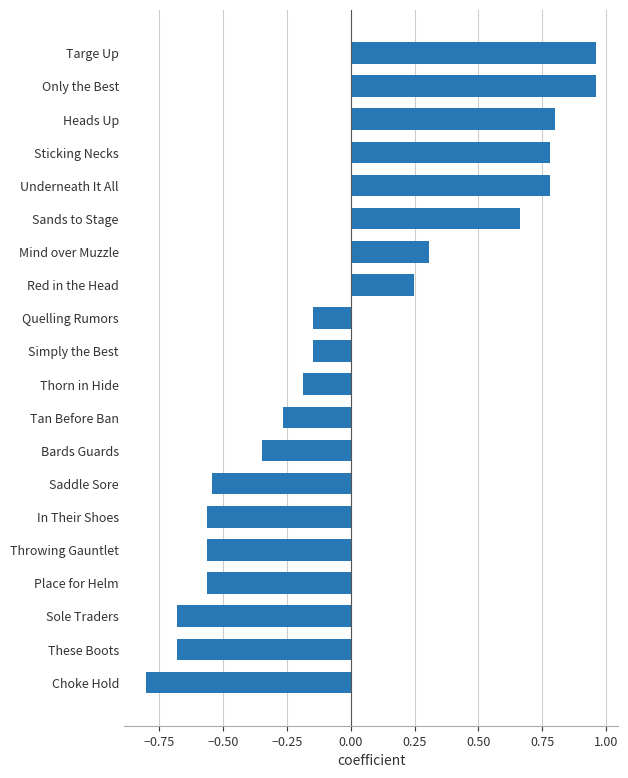

Does the chart contain stacked bars?

No